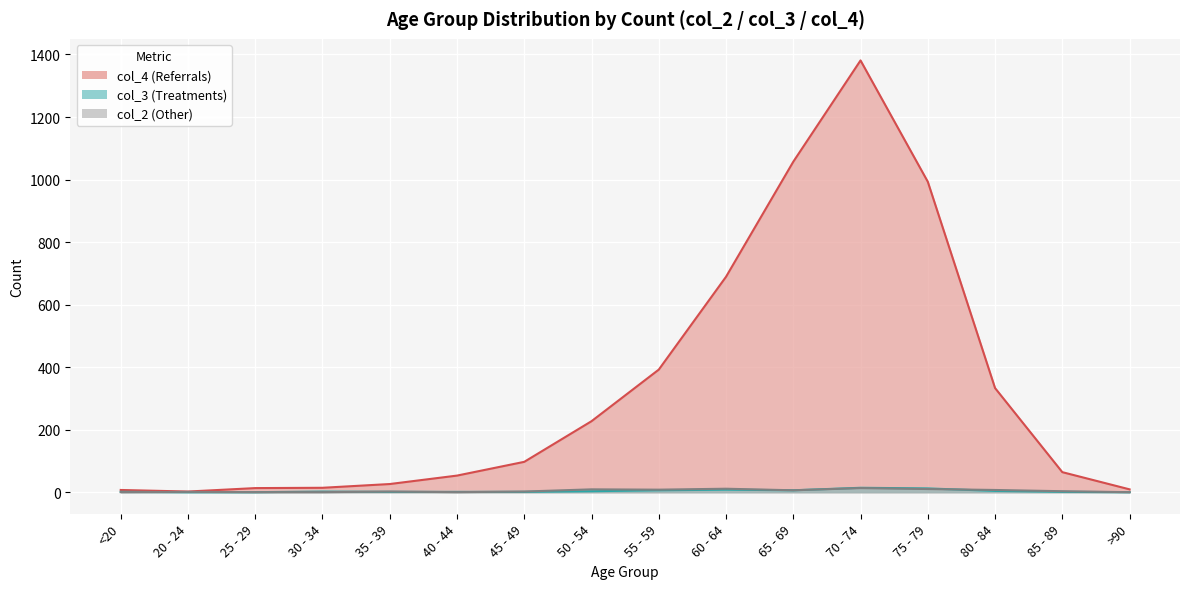

What is the label of the 3rd point from the right?

80 - 84